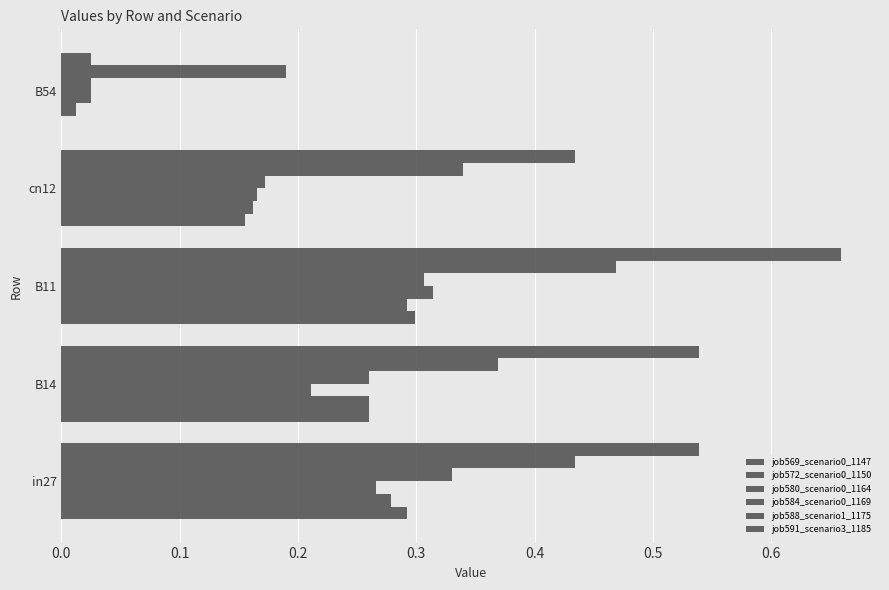

What is the value of the job588_scenario1_1175 bar at the 5th from the left?

0.2